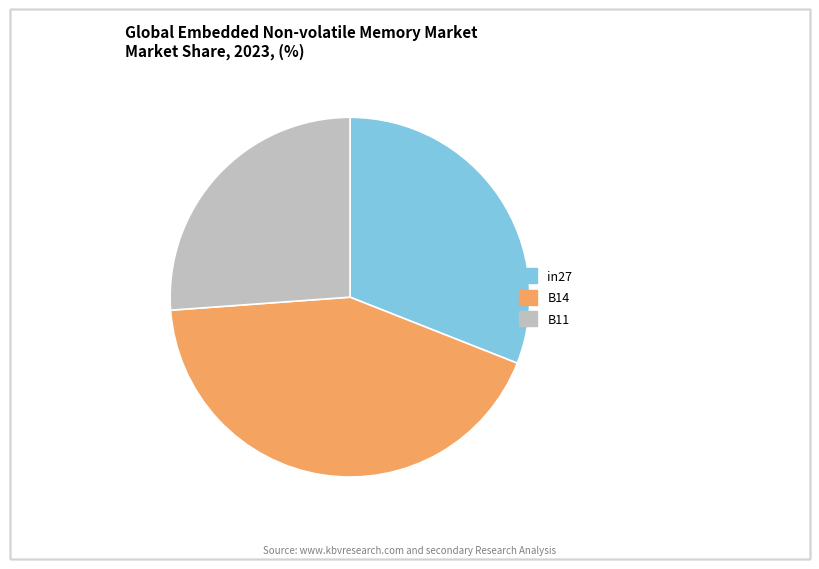

The B14 slice represents 30% of the pie. True or false?

False